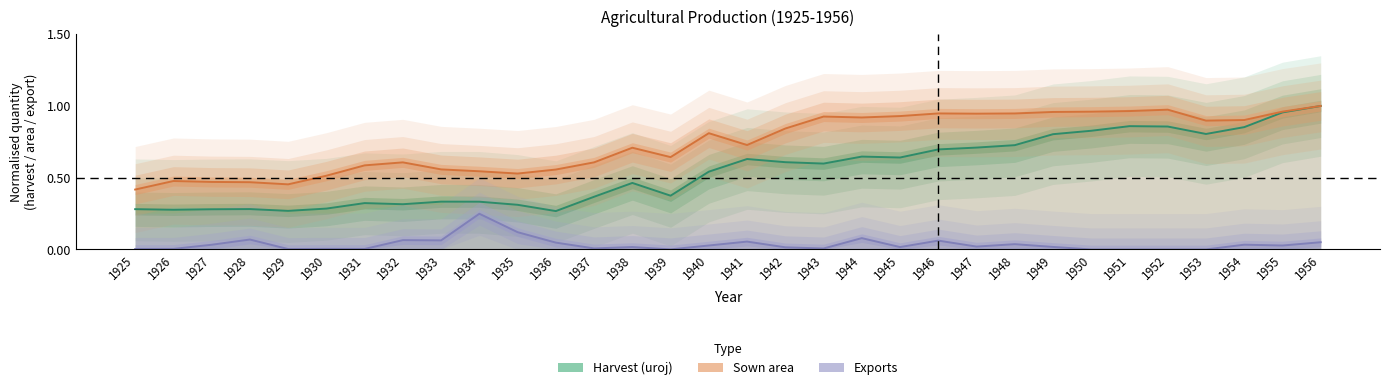

At how many categories does at least one series exceed 0?

32